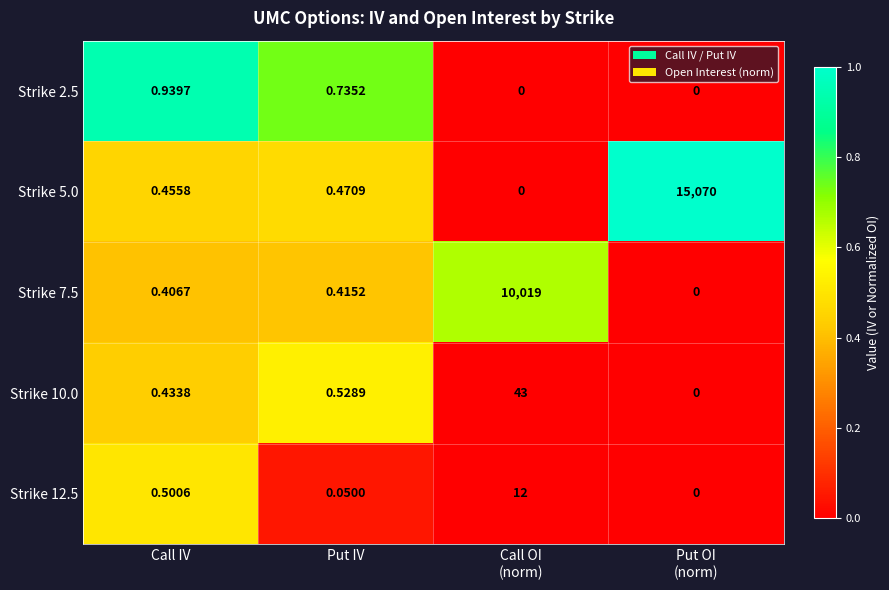

Which series changed the most between Call OI
(norm) and Put OI
(norm)?

Strike 5.0